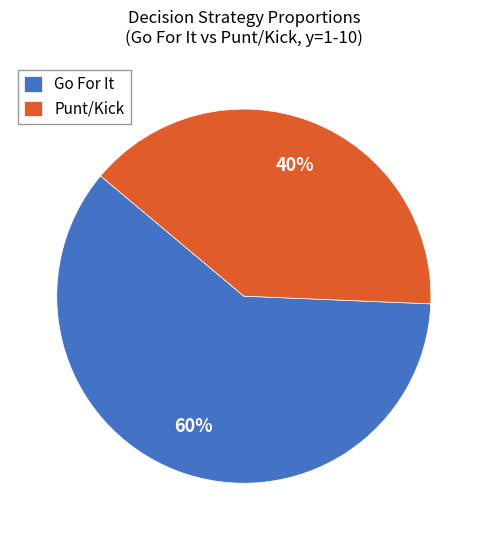

Which slice is the smallest?

Punt/Kick